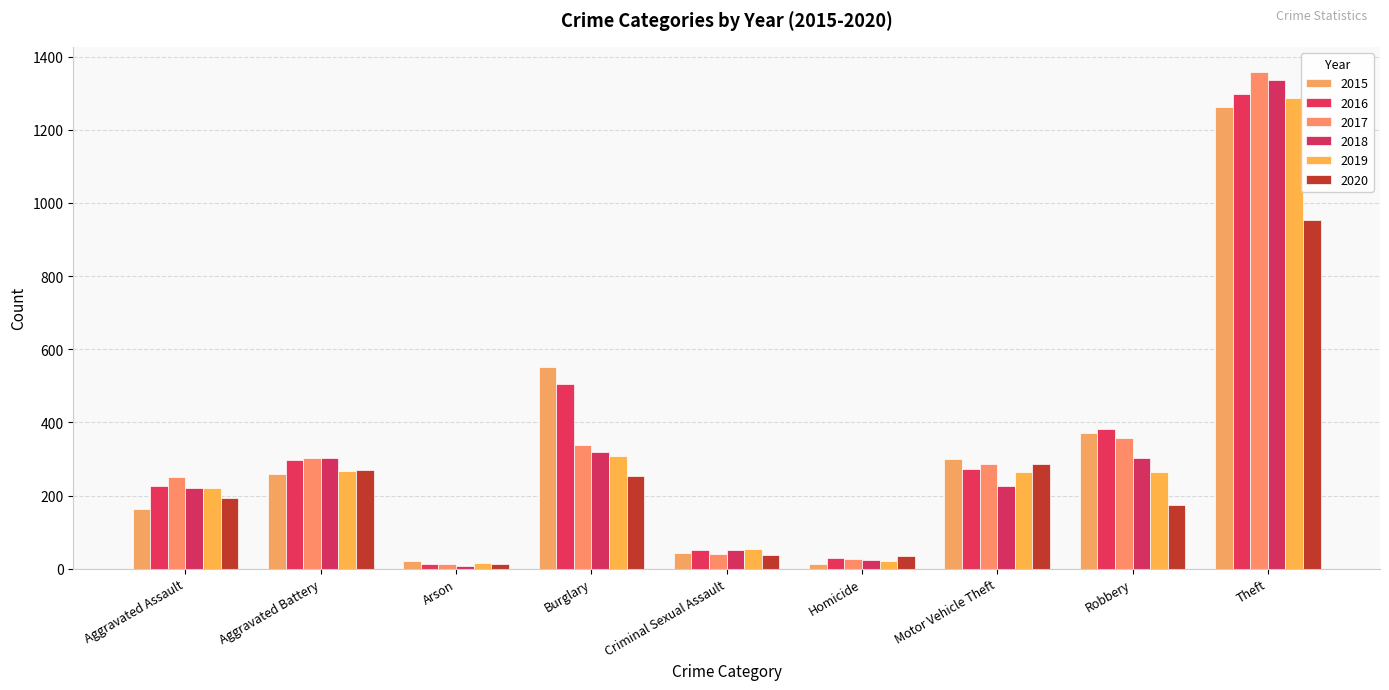

How many groups of bars are there?

9